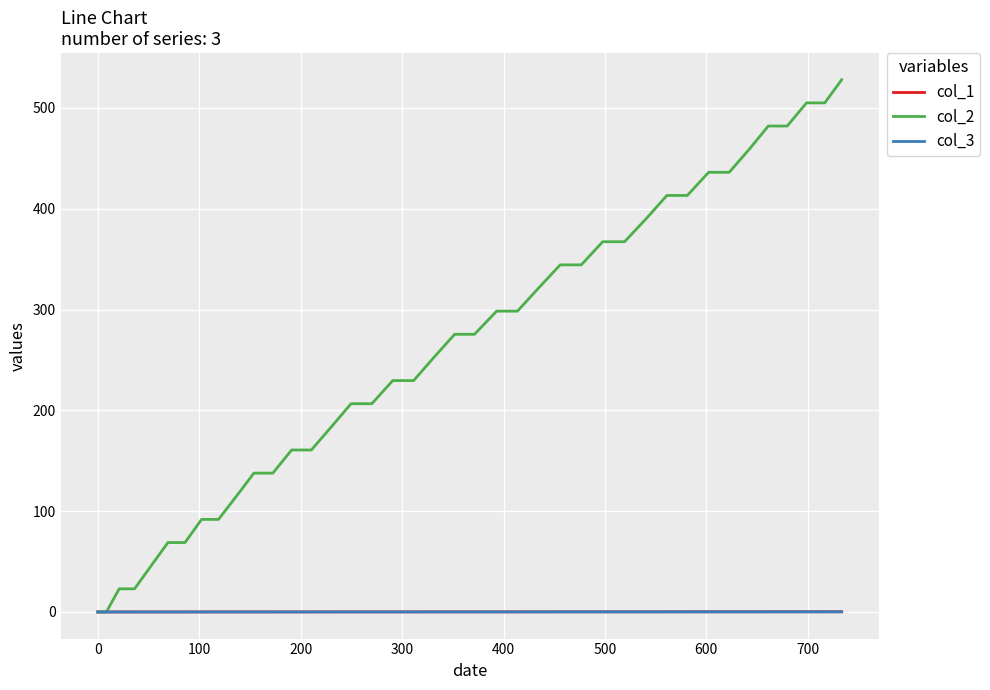

Which series has the largest total across all categories?

col_2